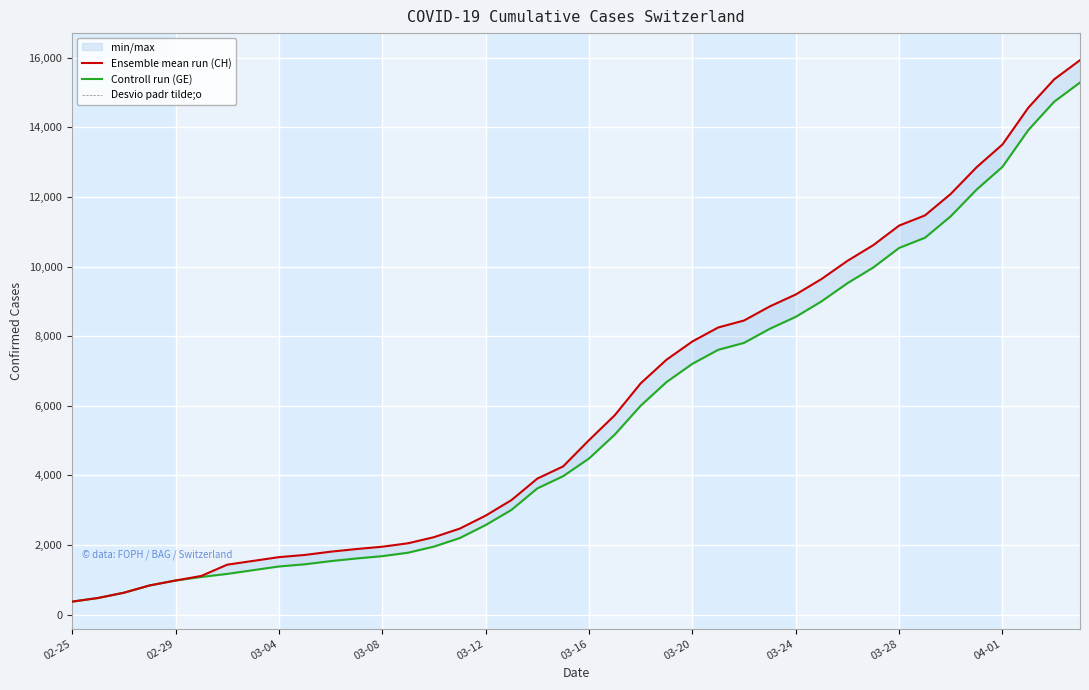

Which has a higher value, 25 or 17?

25